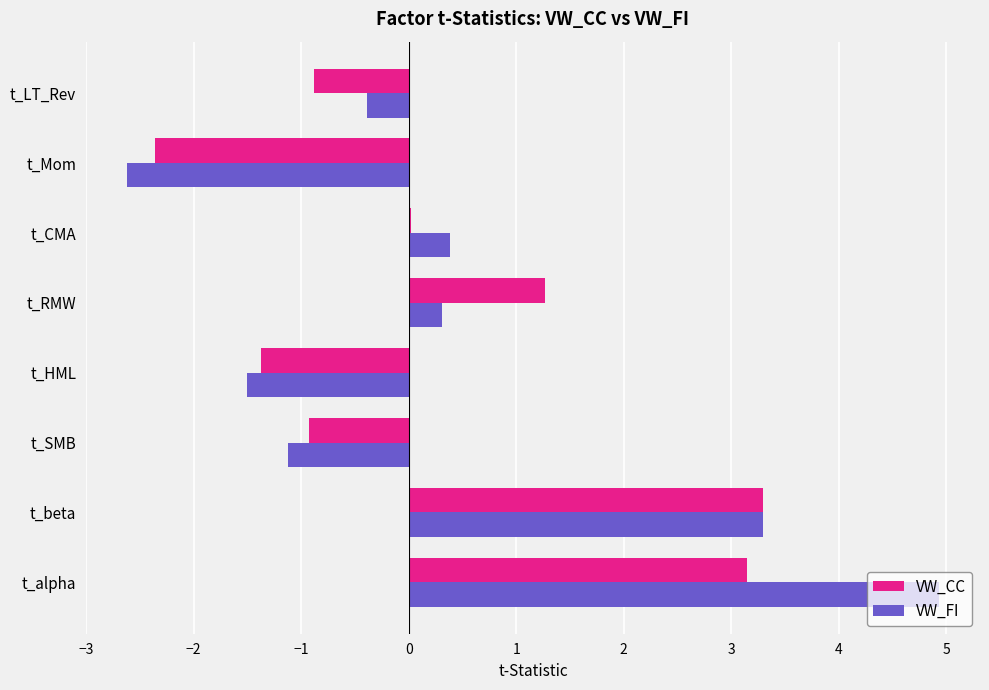

Between t_CMA and t_Mom, which series saw the biggest shift?

VW_FI